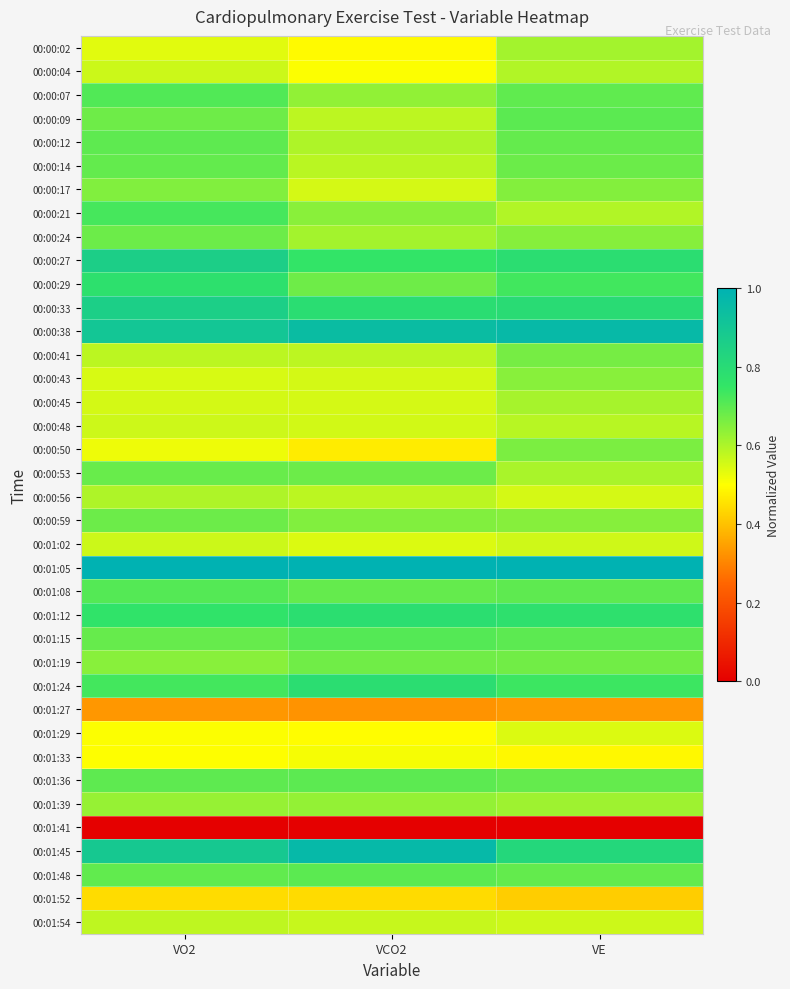

At which category is the sum across all series the highest?

VE